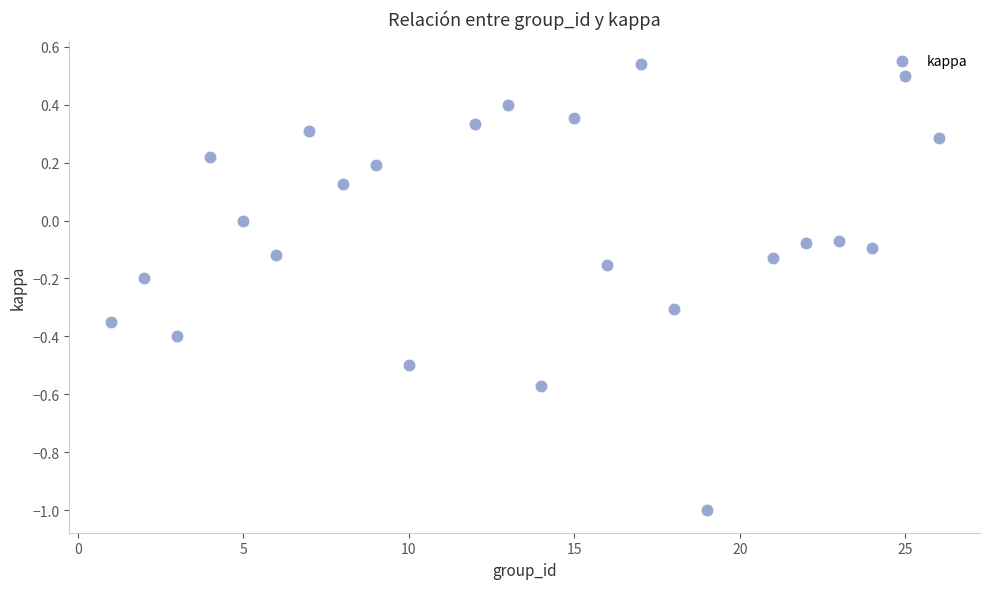

What is the range of Y values (max minus min)?

1.5